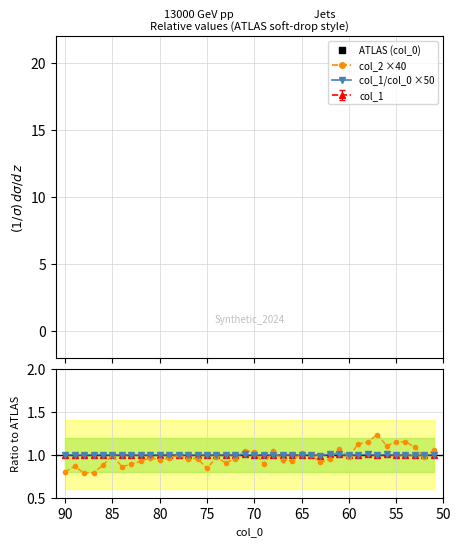

True or false: ATLAS (col_0) and ratio_scaled intersect in this chart.

False